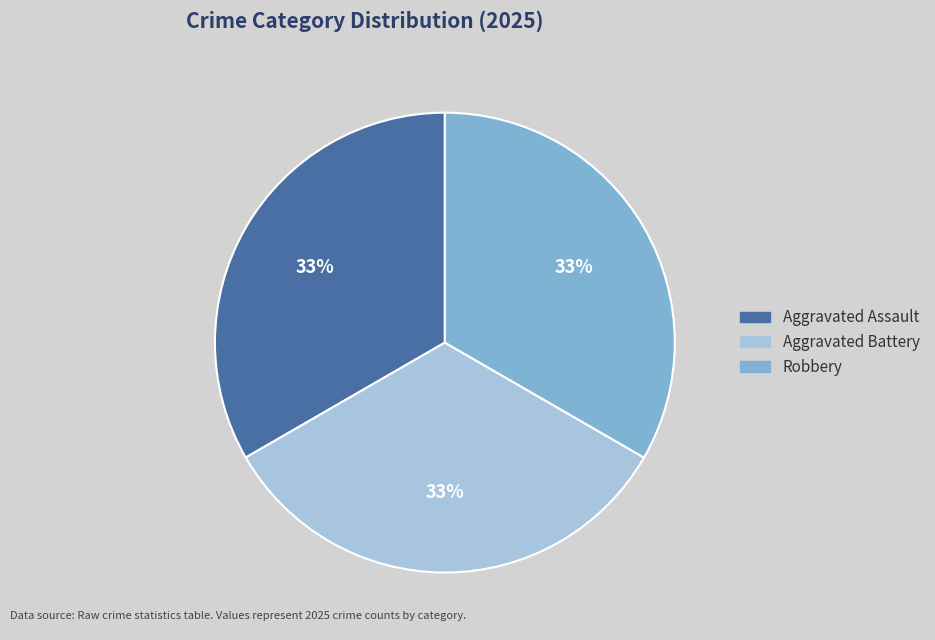

To the nearest percent, what is the average slice percentage?

33%